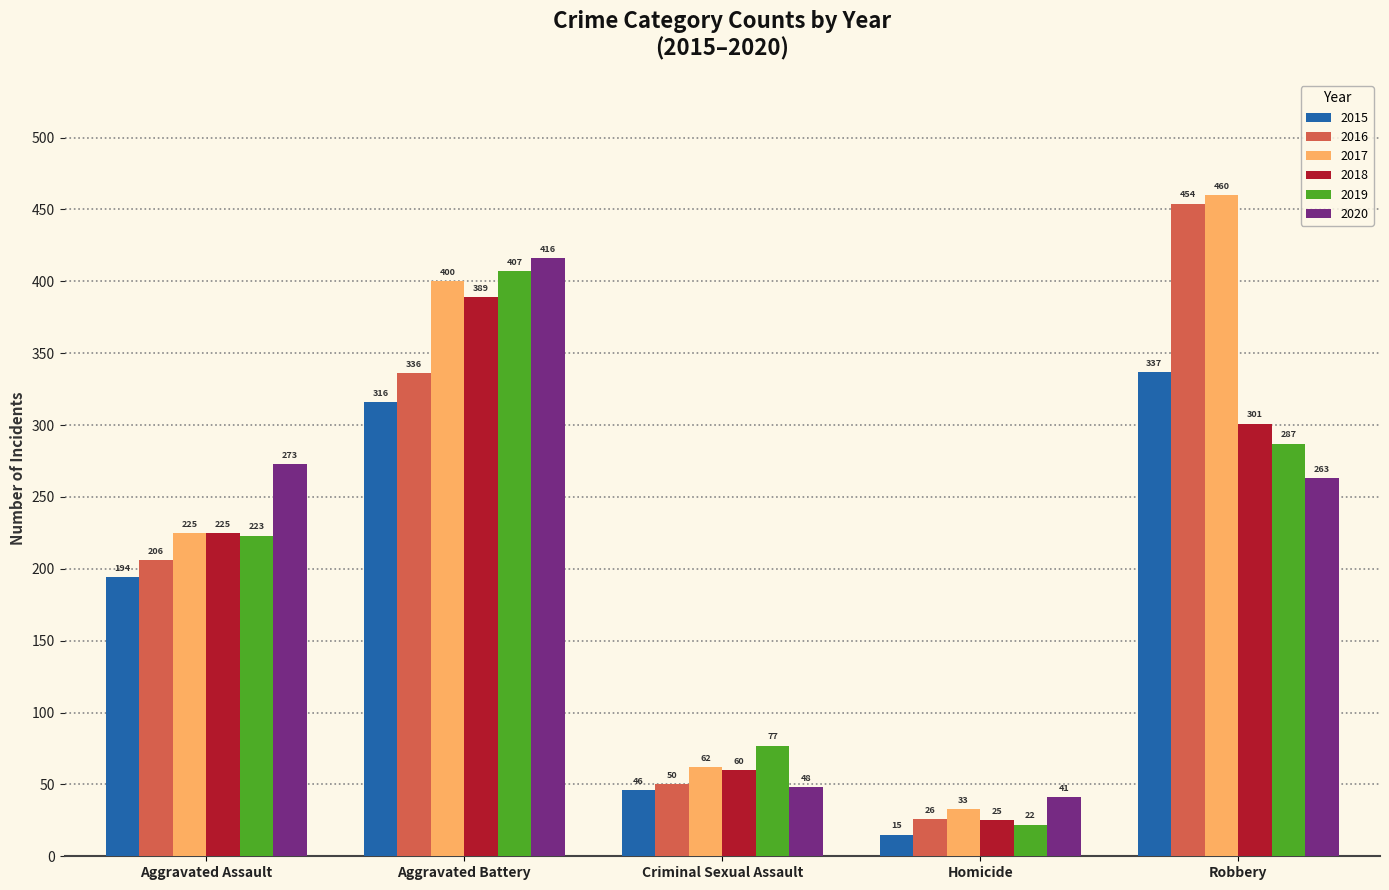

What is the sum of all 2019 values?

1016